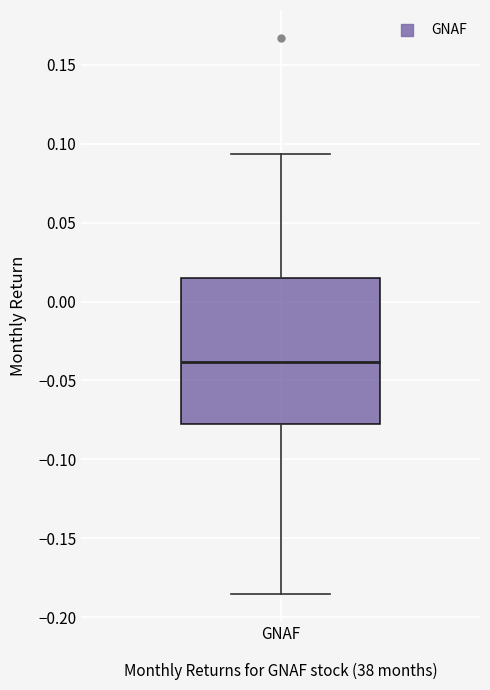

Where does the upper whisker of the box for GNAF end on the y-axis? The values are not printed on the chart, so give them approximately, as read against the axis.

0.095